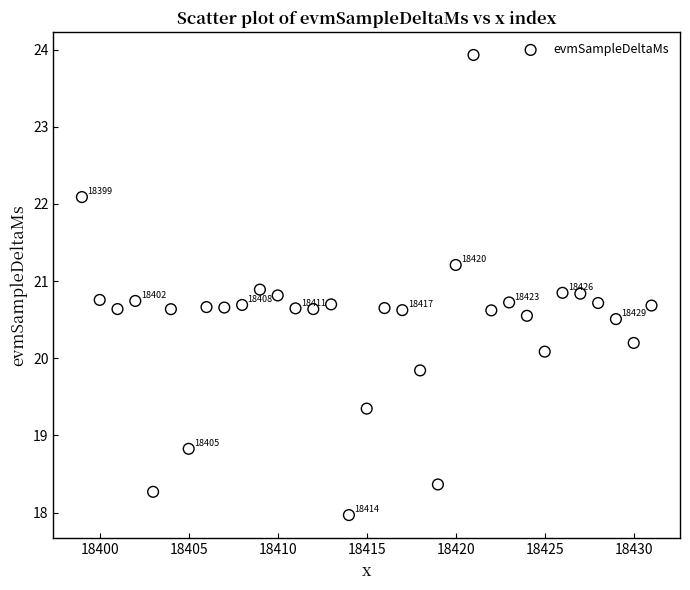

What Y value in the scatter plot is closest to 20?

20.1